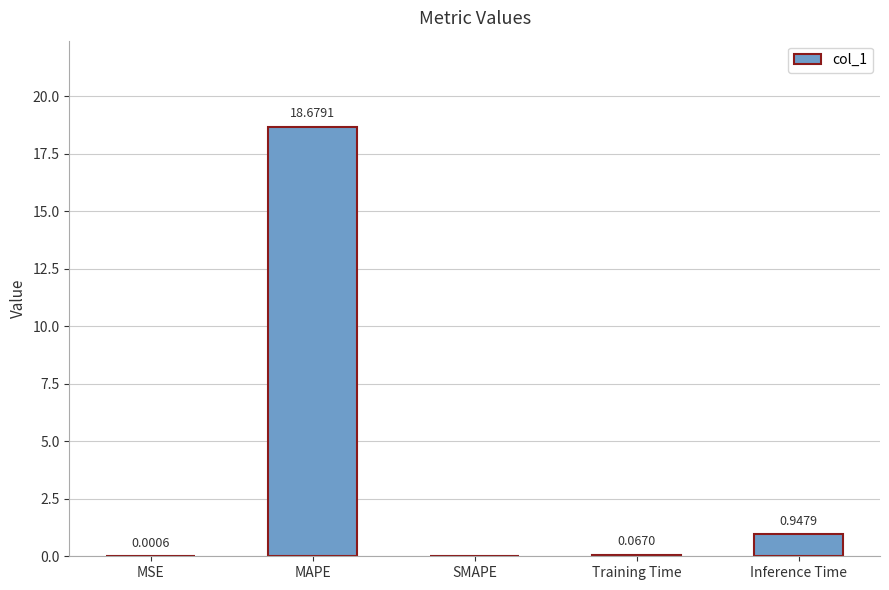

What is the sum of all values?

19.7